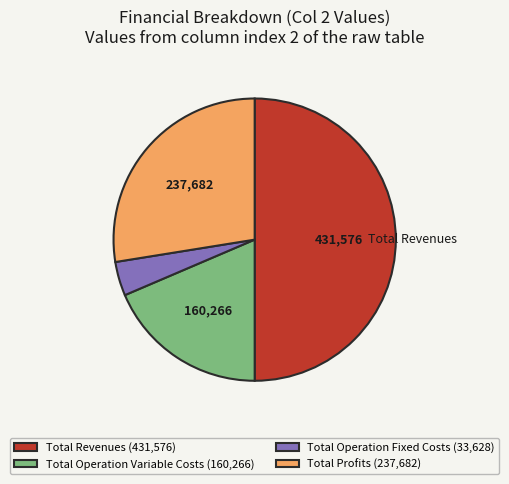

What is the smallest slice in the pie chart?

Total Operation Fixed Costs (33,628)